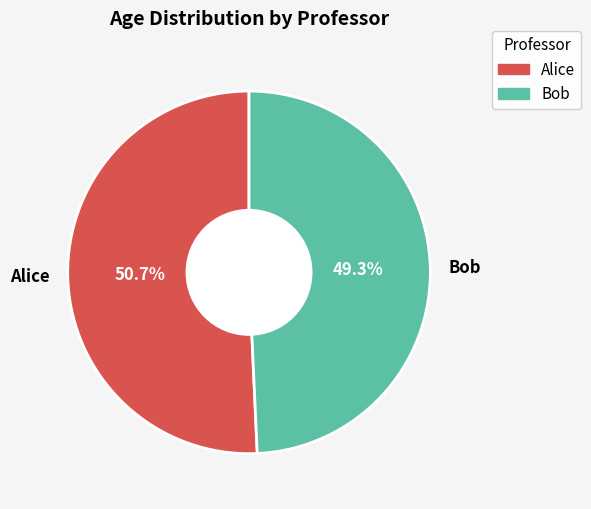

Which category has the smallest portion of the pie?

Bob